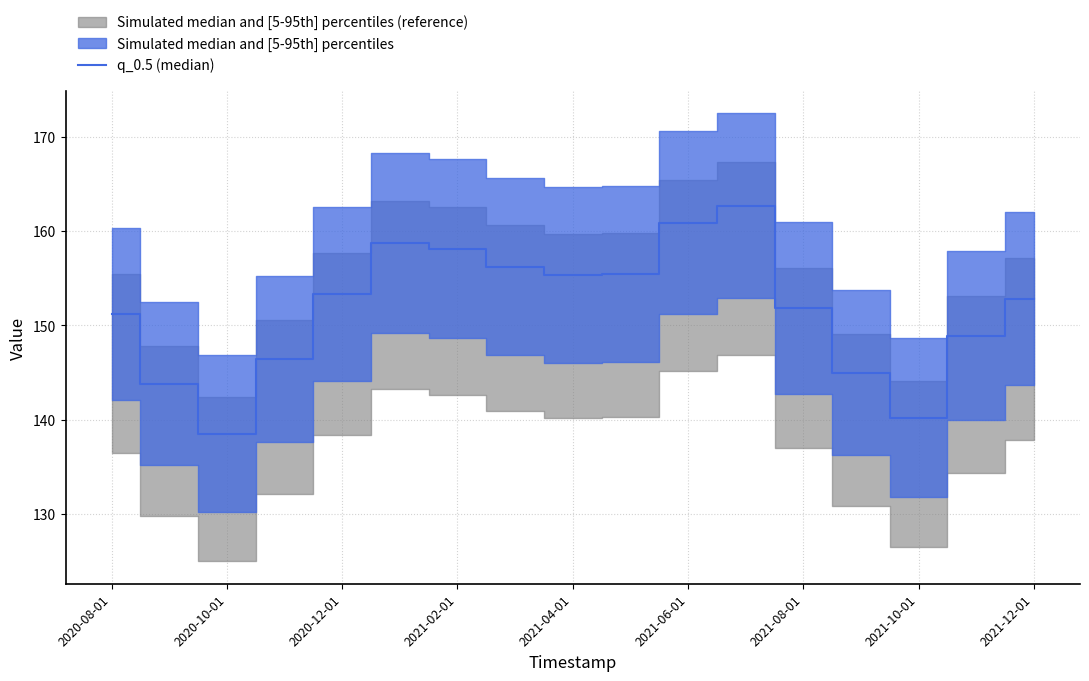

Is it true that the value at 2021-10-01 is 62.3?

False